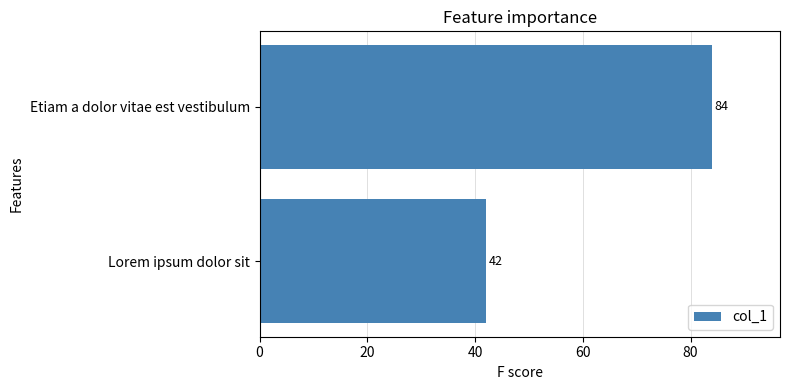

What is the smallest value displayed?

42